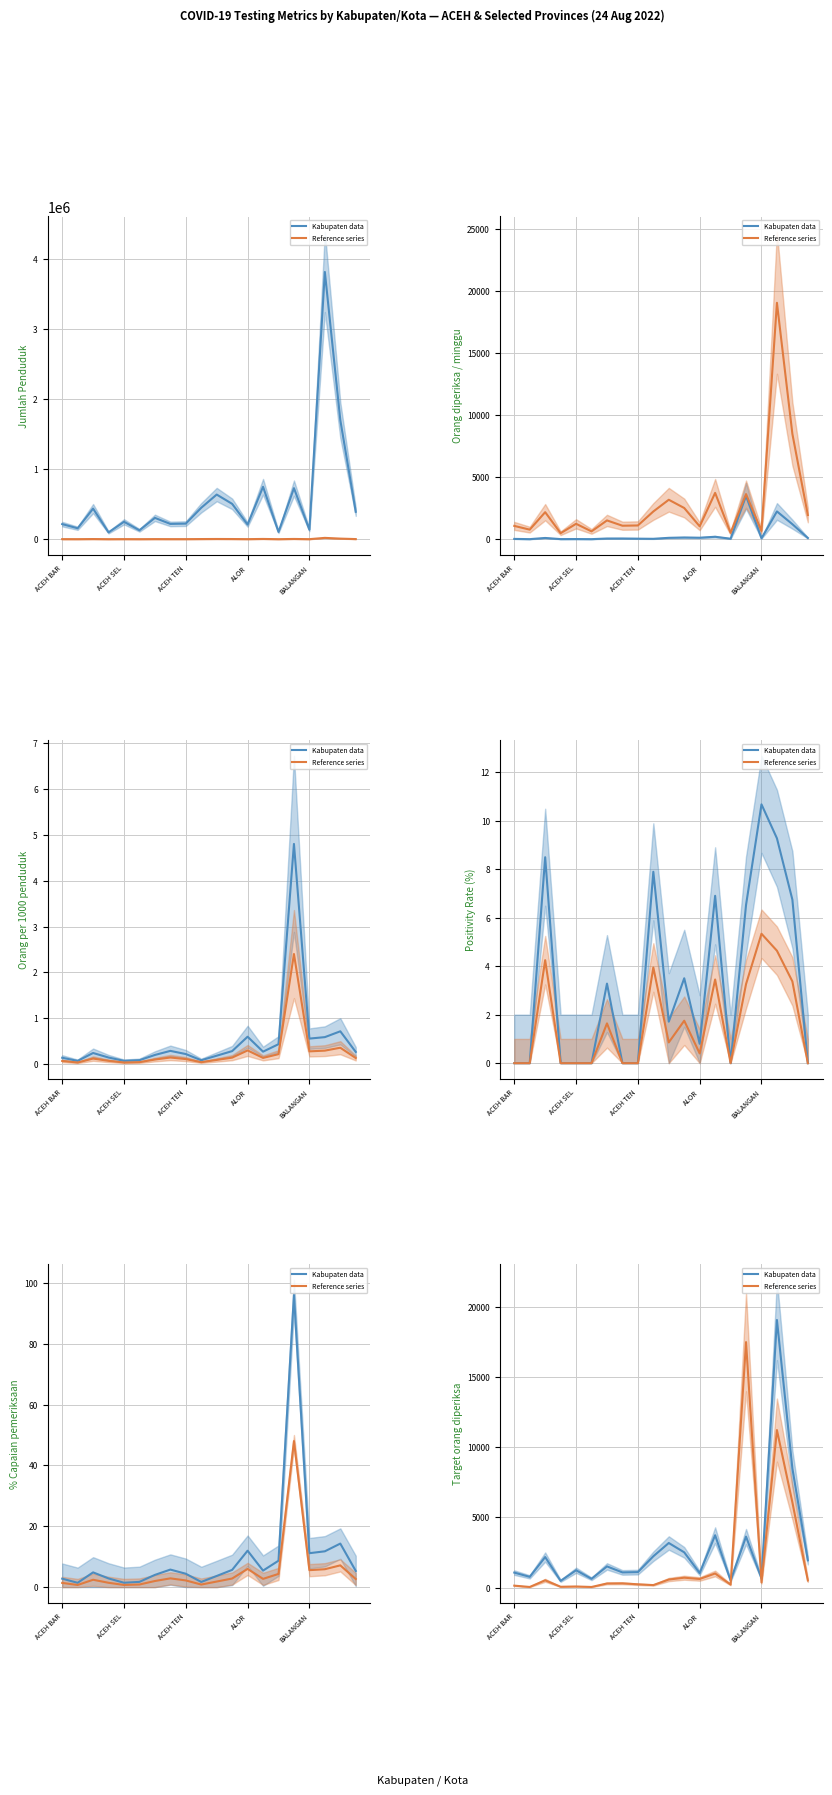

Is this an area chart (filled region under the line)?

No